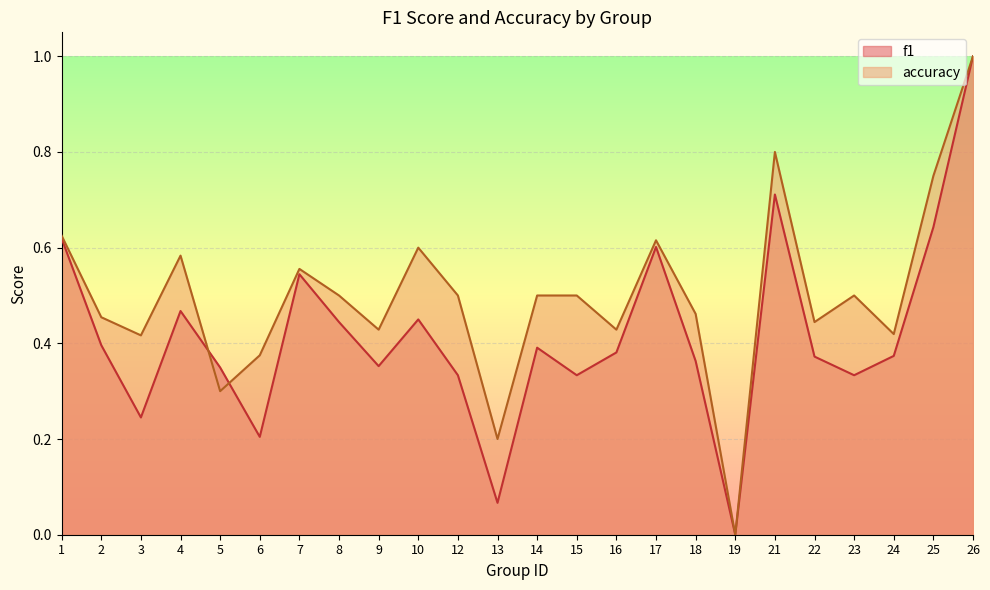

Where is the first local maximum for f1?

4